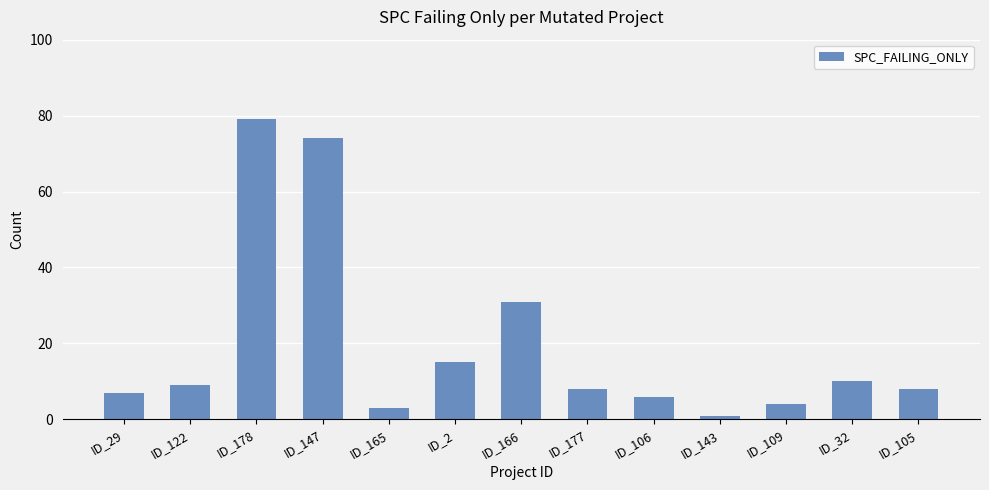

At which label is the value closest to 40?

ID_166